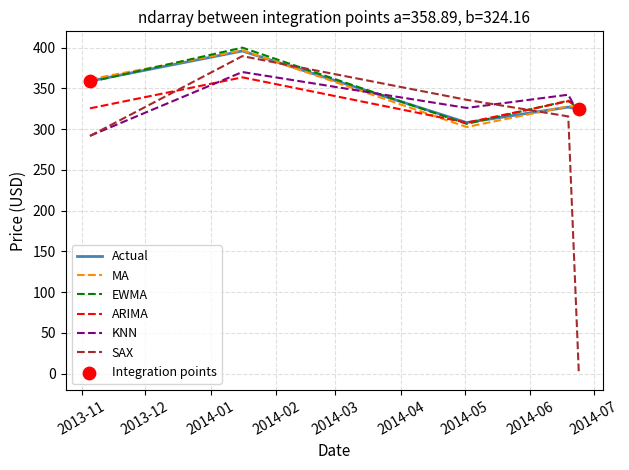

Which series has the widest spread of values?

SAX